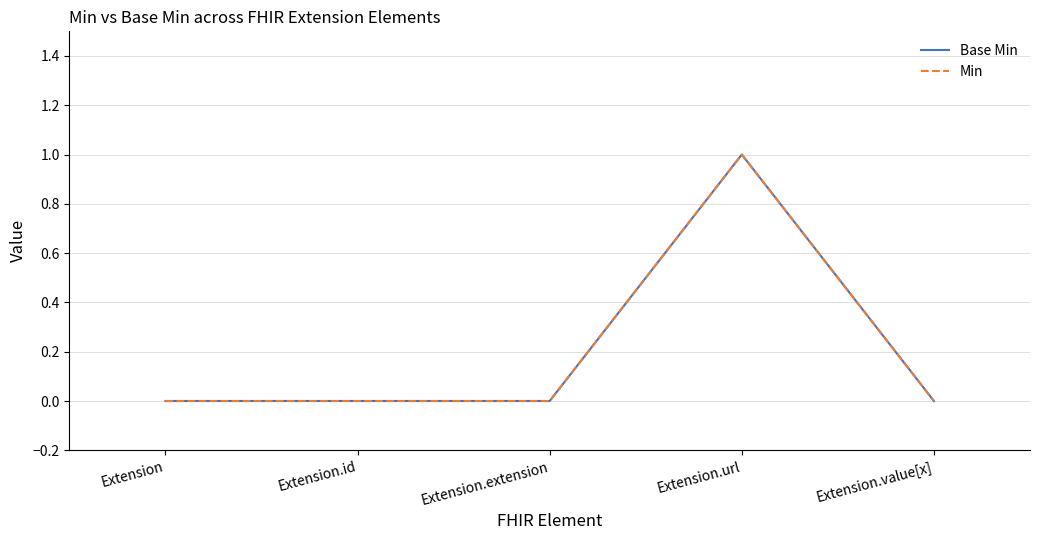

True or false: Min and Base Min intersect in this chart.

False